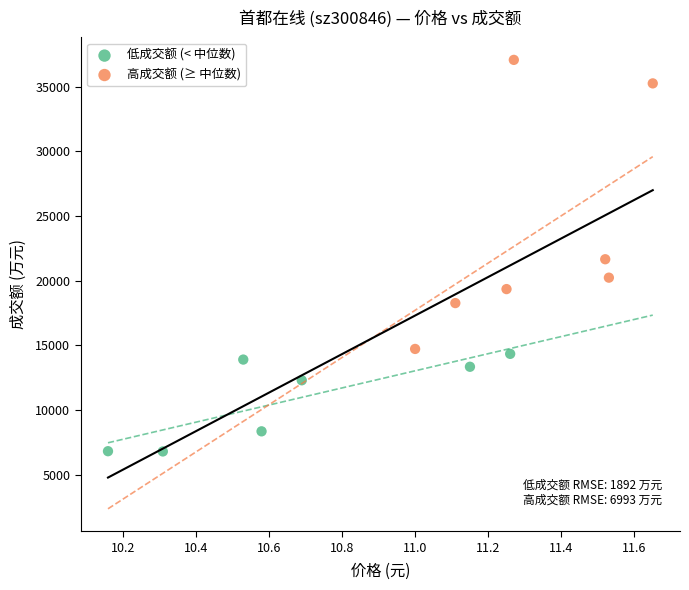

Which series contains the highest Y value?

高成交额 (≥ 中位数)